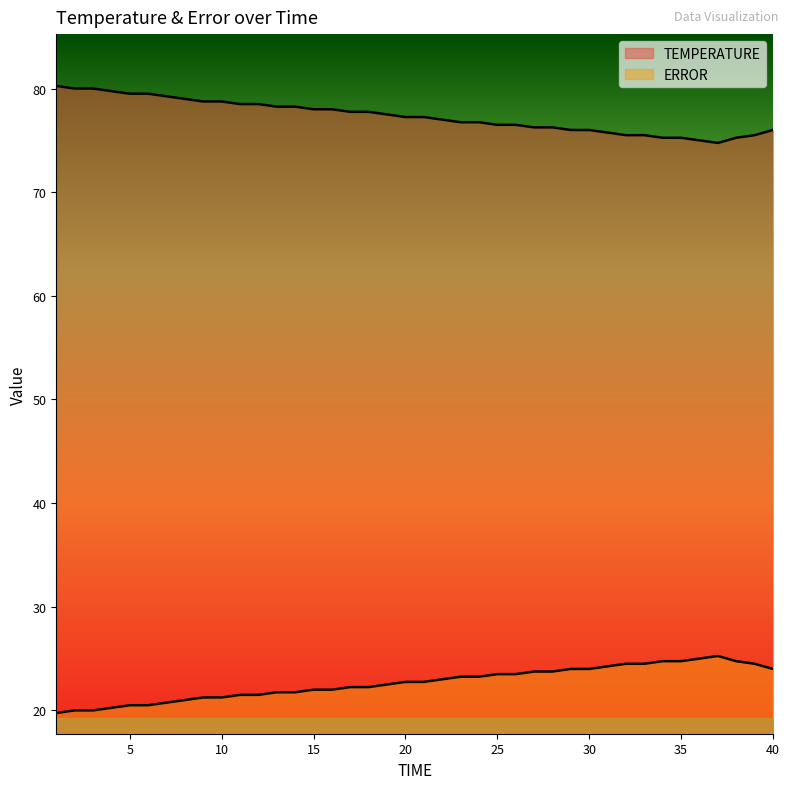

What is the value of the ERROR point at the 21st from the left?

22.8